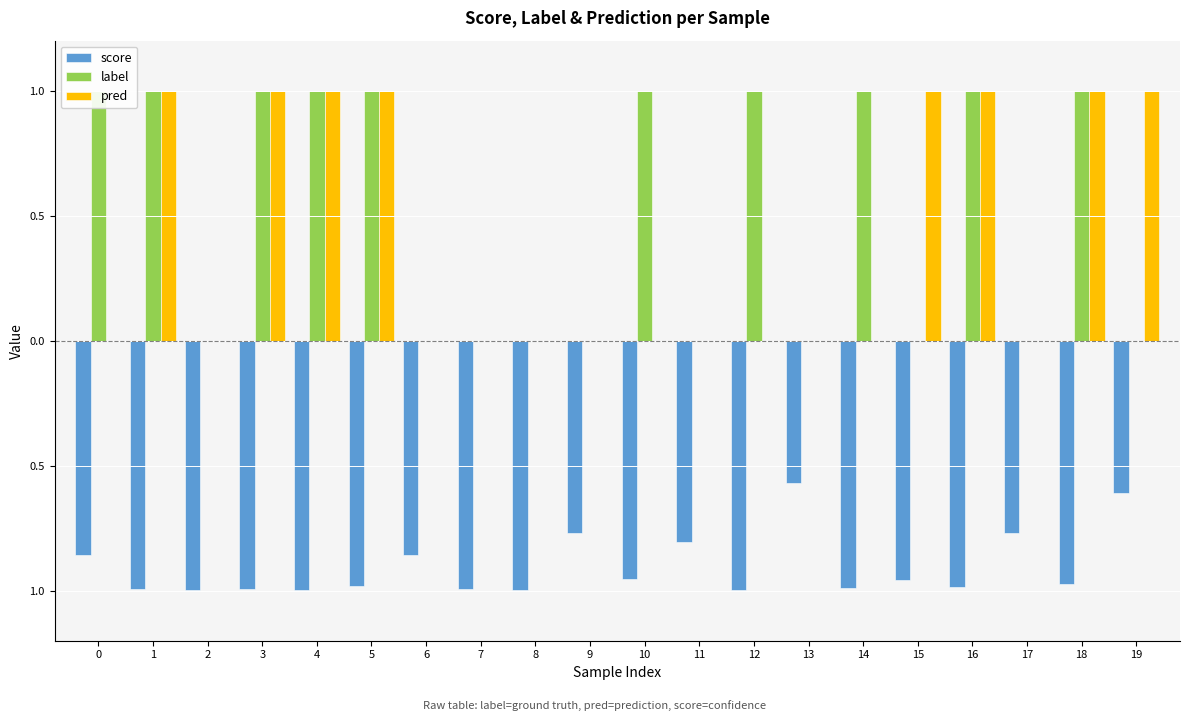

Reading left to right, list all the values displayed in this chart.

score: -0.9	-1.0	-1.0	-1.0	-1.0	-1.0	-0.9	-1.0	-1.0	-0.8	-1.0	-0.8	-1.0	-0.6	-1.0	-1.0	-1.0	-0.8	-1.0	-0.6
label: 1.0	1.0	0.0	1.0	1.0	1.0	0.0	0.0	0.0	0.0	1.0	0.0	1.0	0.0	1.0	0.0	1.0	0.0	1.0	0.0
pred: 0.0	1.0	0.0	1.0	1.0	1.0	0.0	0.0	0.0	0.0	0.0	0.0	0.0	0.0	0.0	1.0	1.0	0.0	1.0	1.0